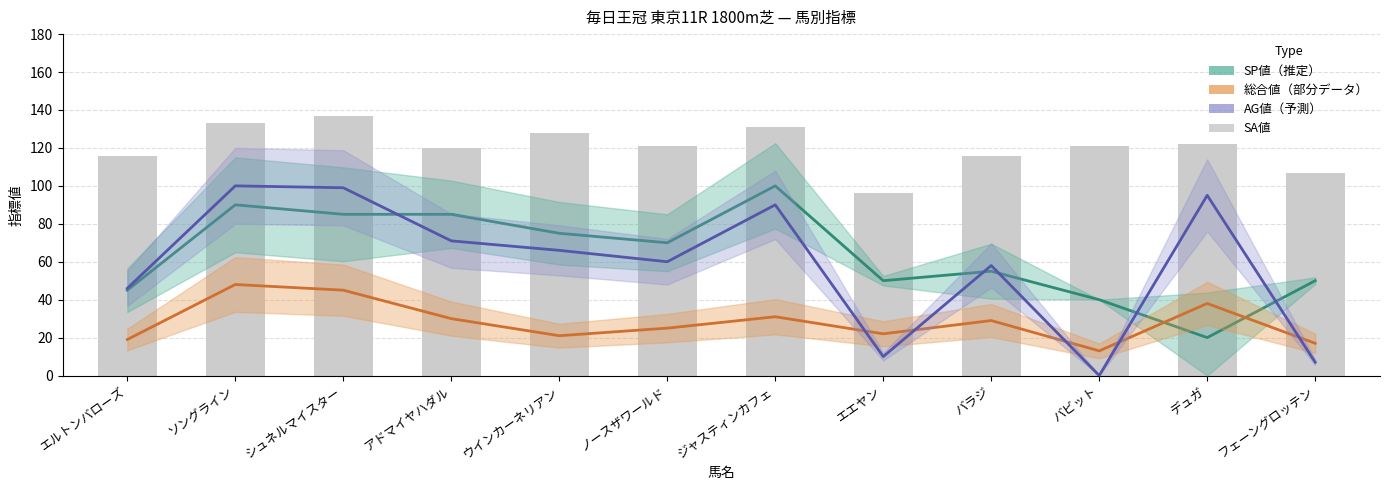

What is the average value of the SP値（推定） series?

64